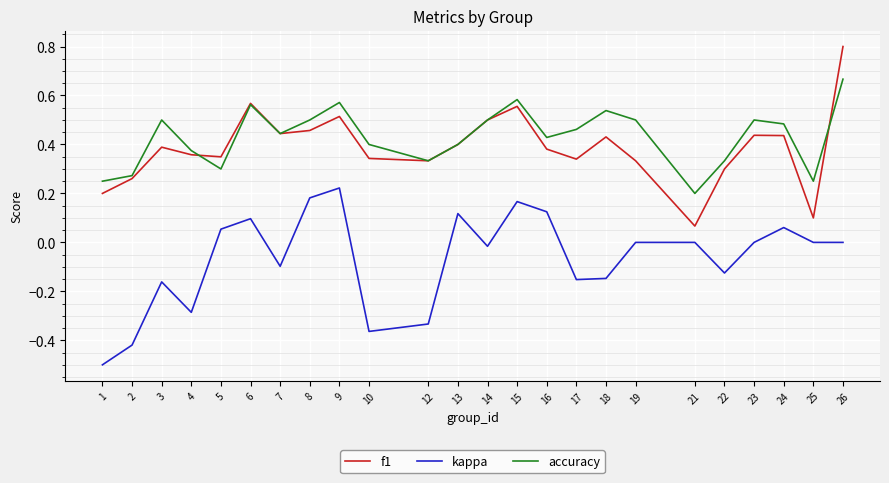

In f1, how many points are higher than both neighbors (excluding endpoints)?

6